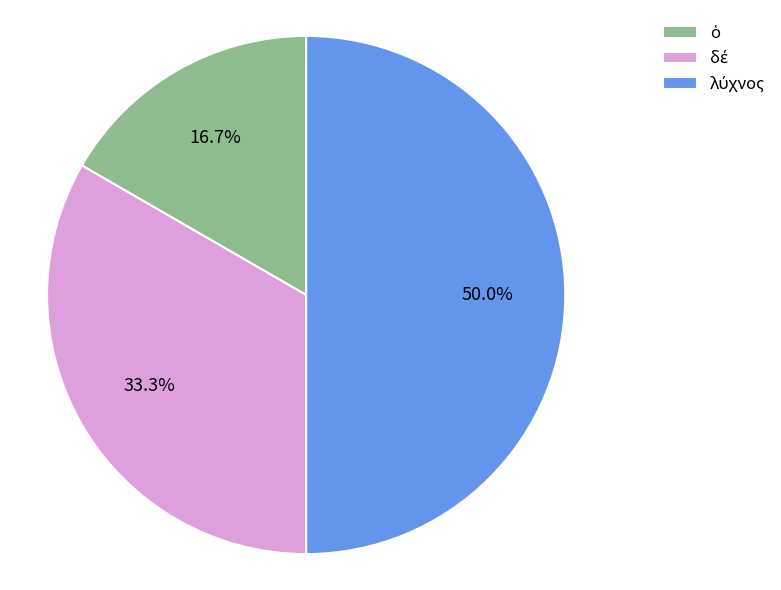

Which has a higher value, δέ or ὁ?

δέ